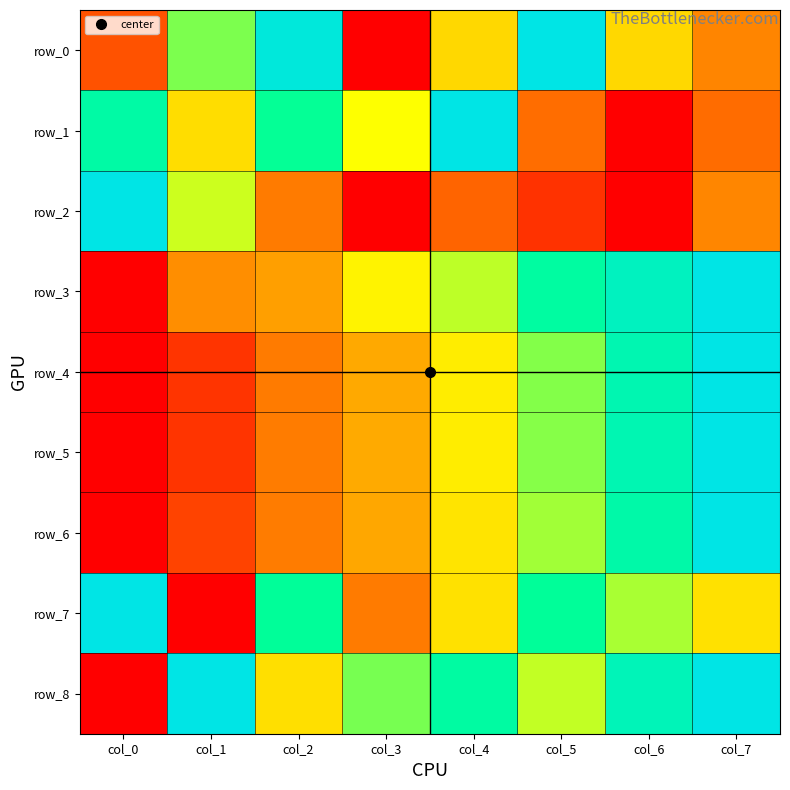

Reading right to left, transcribe all the data shown in this chart.

row_0: 0.3	0.5	1.0	0.5	0.0	1.0	0.7	0.2
row_1: 0.2	0.0	0.2	1.0	0.6	0.8	0.5	0.8
row_2: 0.3	0.0	0.1	0.2	0.0	0.3	0.6	1.0
row_3: 1.0	0.9	0.8	0.7	0.6	0.4	0.3	0.0
row_4: 1.0	0.9	0.7	0.6	0.4	0.3	0.1	0.0
row_5: 1.0	0.9	0.7	0.6	0.4	0.3	0.1	0.0
row_6: 1.0	0.8	0.7	0.5	0.4	0.3	0.1	0.0
row_7: 0.5	0.7	0.8	0.5	0.3	0.8	0.0	1.0
row_8: 1.0	0.9	0.6	0.8	0.7	0.5	1.0	0.0